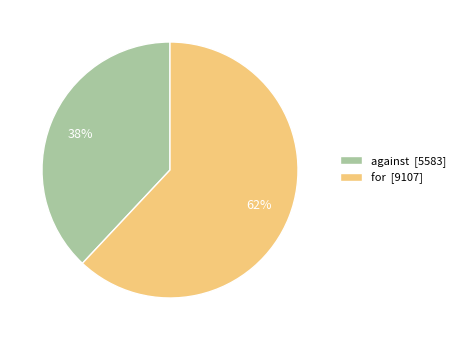

Which category has the biggest portion of the pie?

for